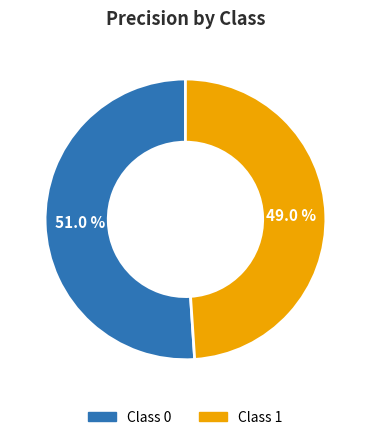

Is there a majority slice in this chart?

Yes